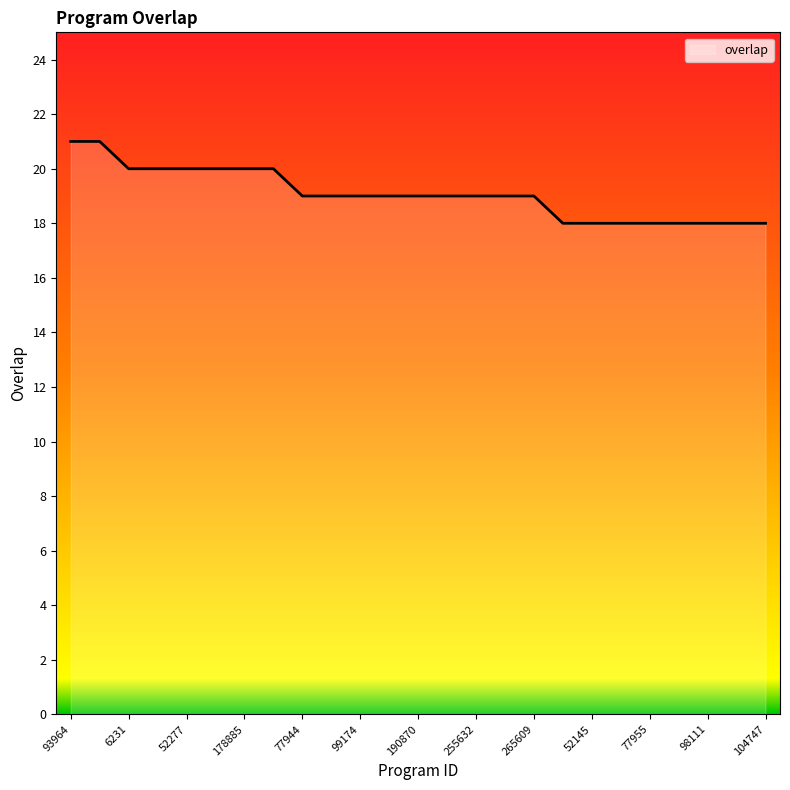

What is the maximum value shown in the chart?

21